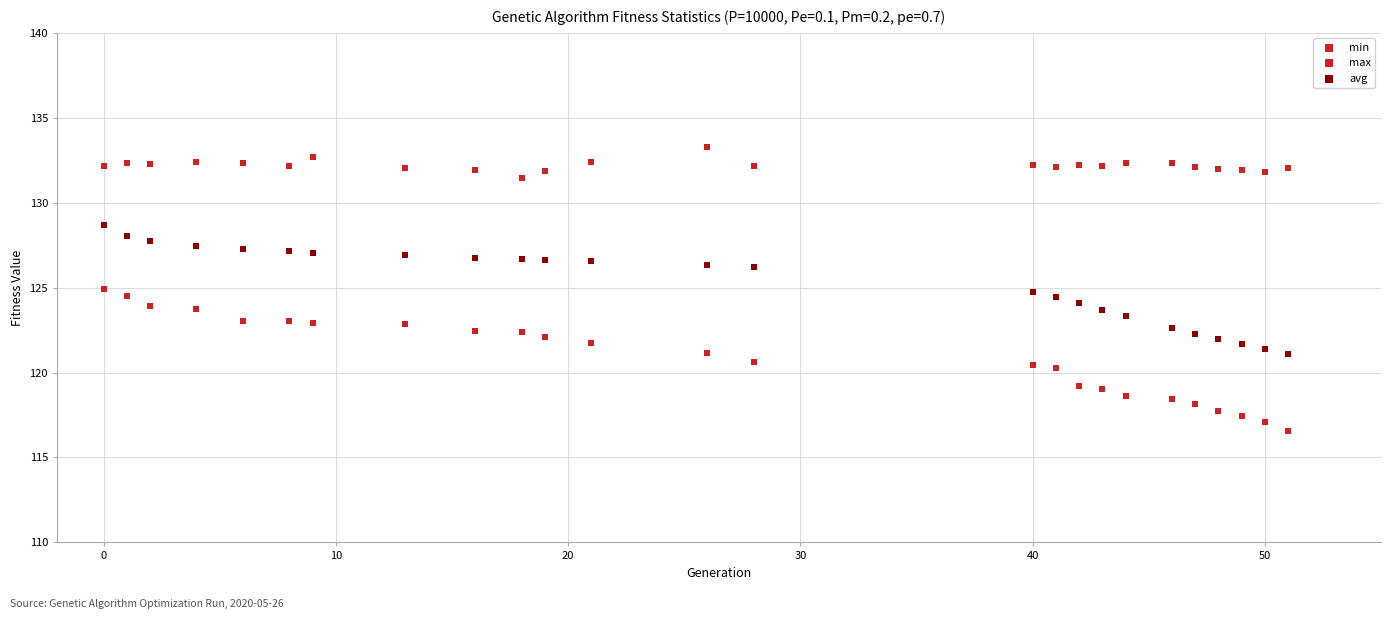

How many points are shown in the scatter plot?

75